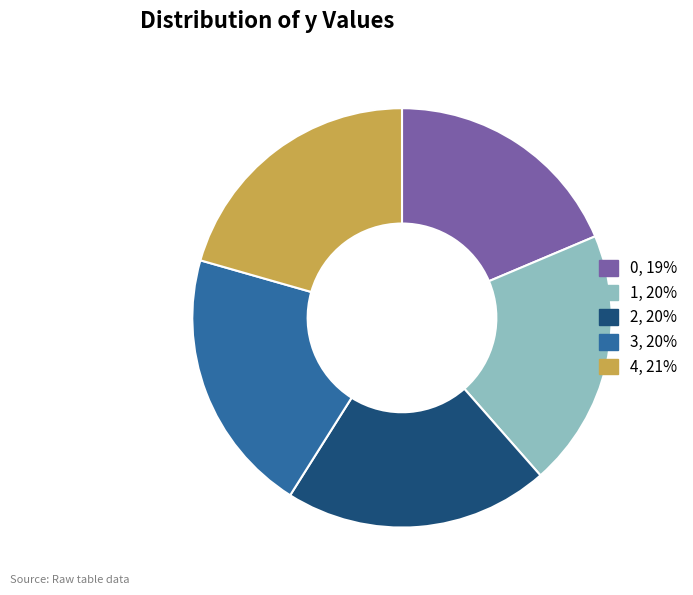

True or false: 2 accounts for 20% of the total.

True